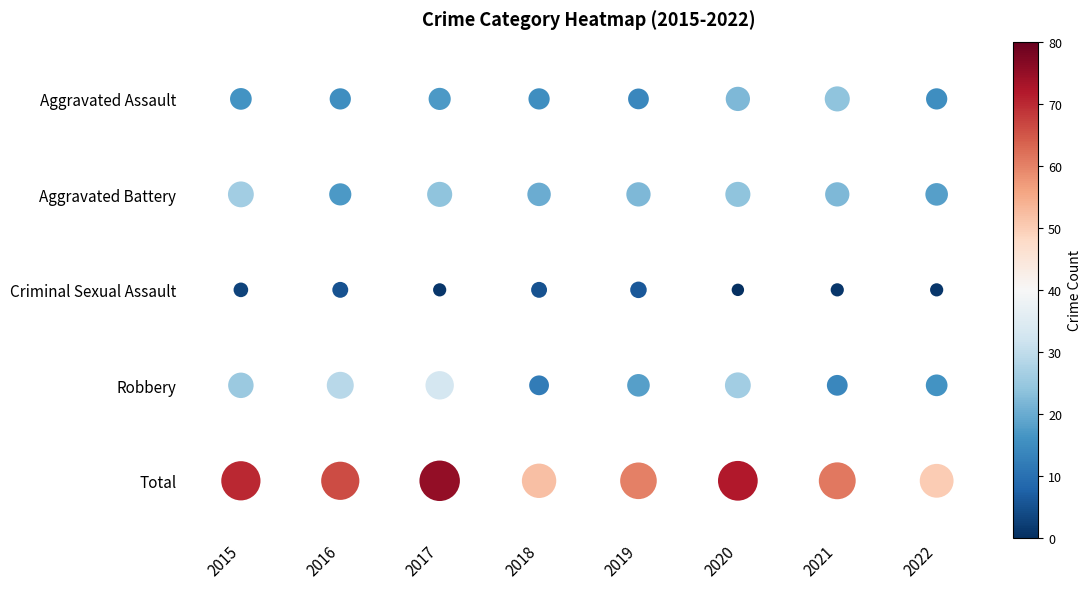

What is the difference between the maximum and minimum values in the Aggravated Battery series?

9